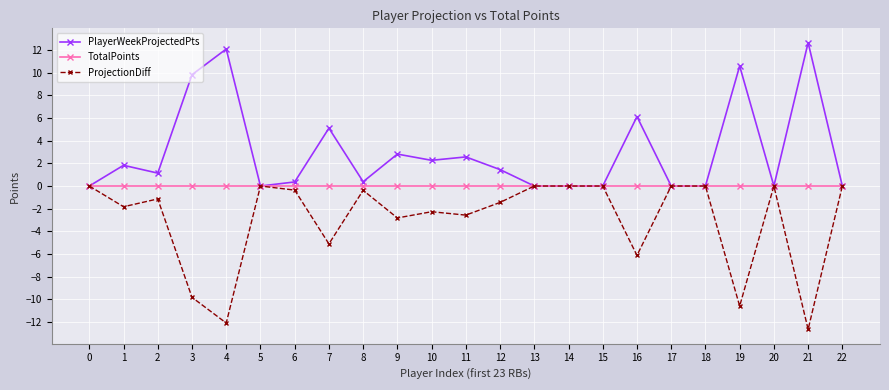

What is the spread (max minus min) of values at 19?

21.2